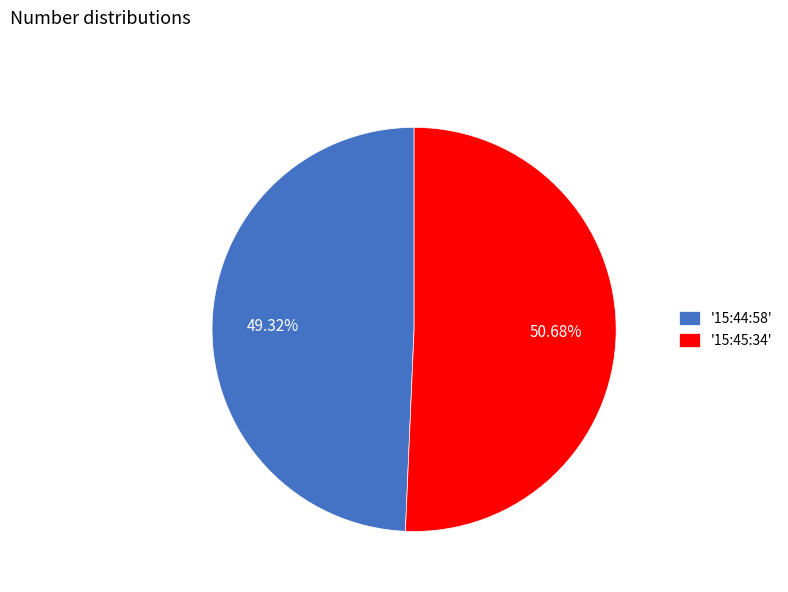

What is the largest slice in the pie chart?

'15:45:34'